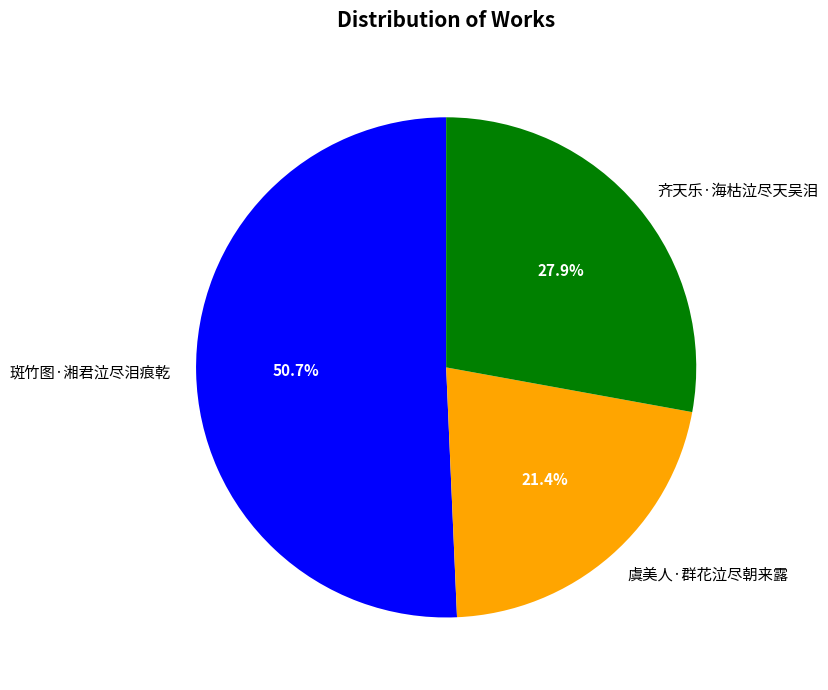

Which has a higher value, 虞美人·群花泣尽朝来露 or 齐天乐·海枯泣尽天吴泪?

齐天乐·海枯泣尽天吴泪